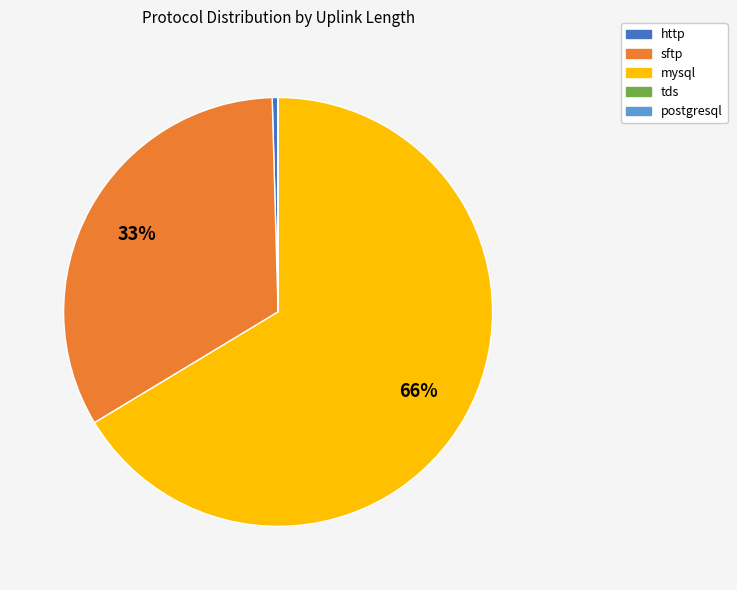

To the nearest percent, what is the average slice percentage?

20%